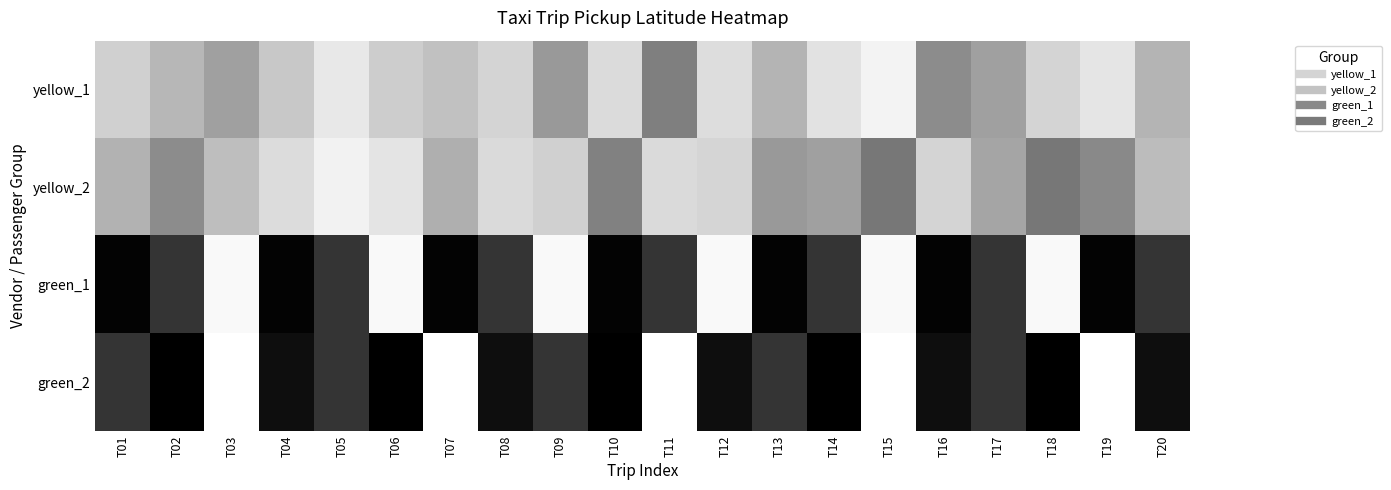

How many data points does each series have?

20